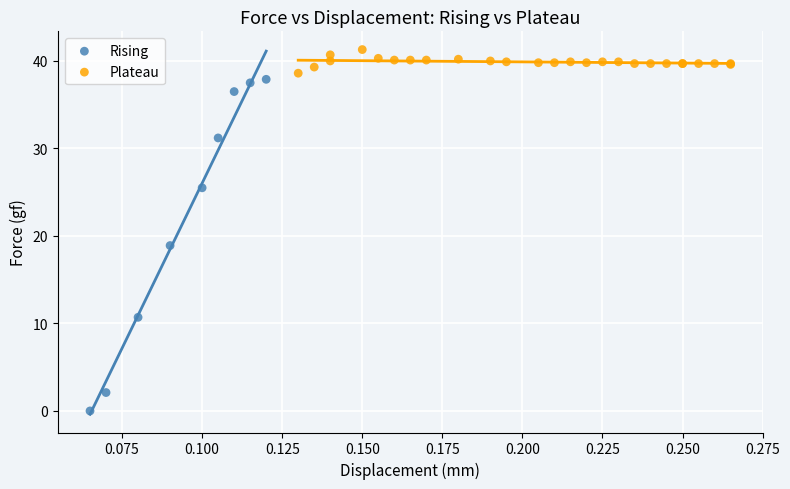

Which series has the largest Y range (max minus min)?

Rising